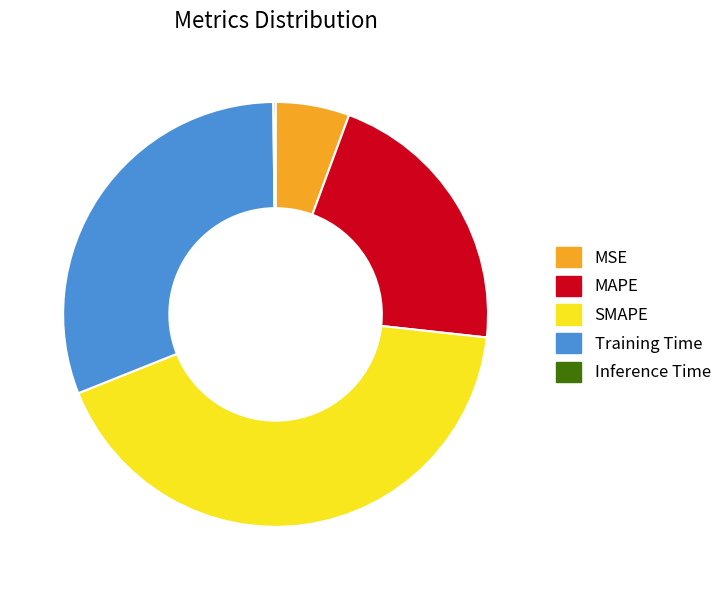

Which slice is the largest?

SMAPE